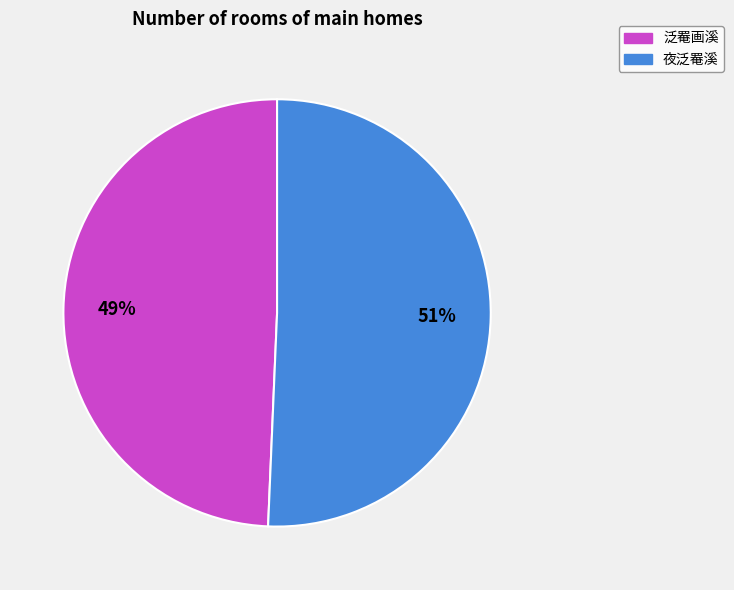

How many segments does this pie chart have?

2